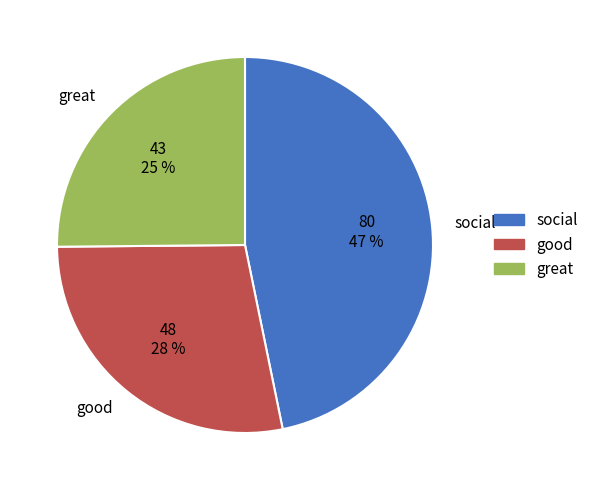

To the nearest percent, what is the average slice percentage?

33%